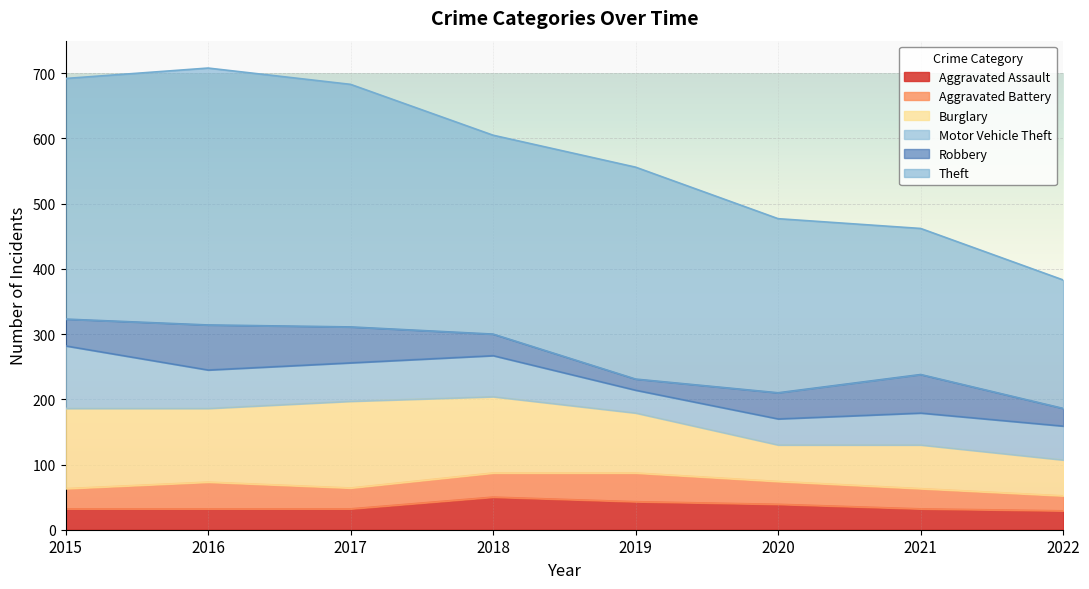

Which series has the largest range (max minus min)?

Theft